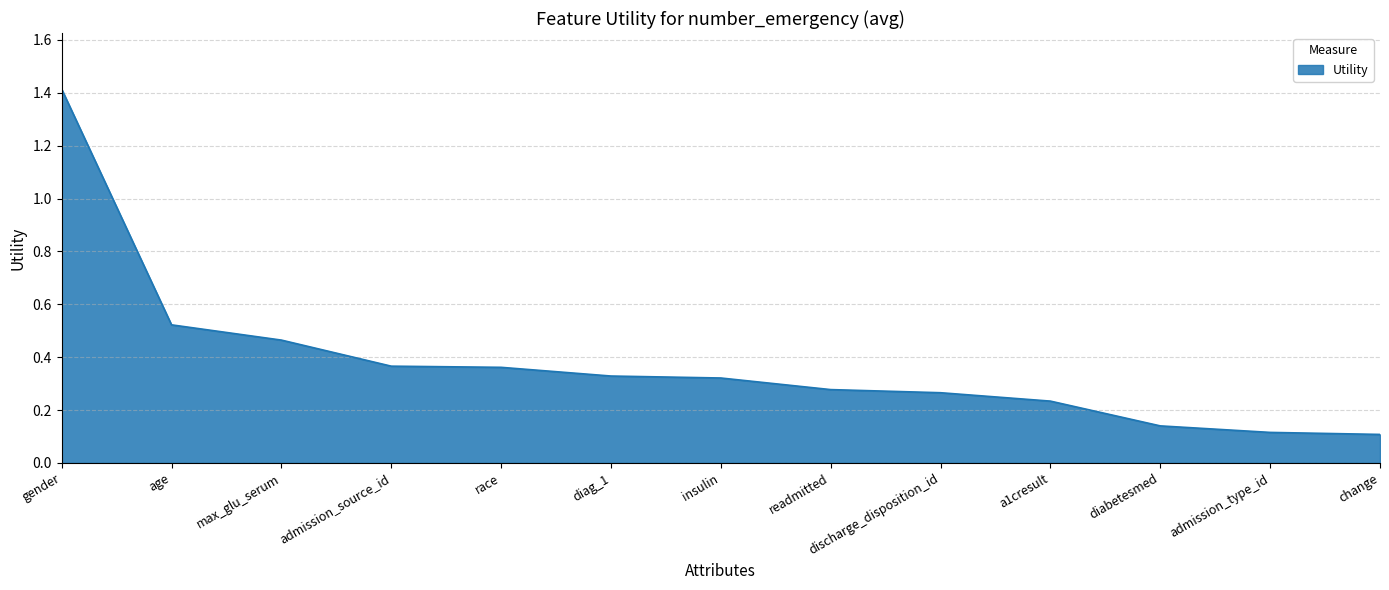

What is the maximum value shown in the chart?

1.4